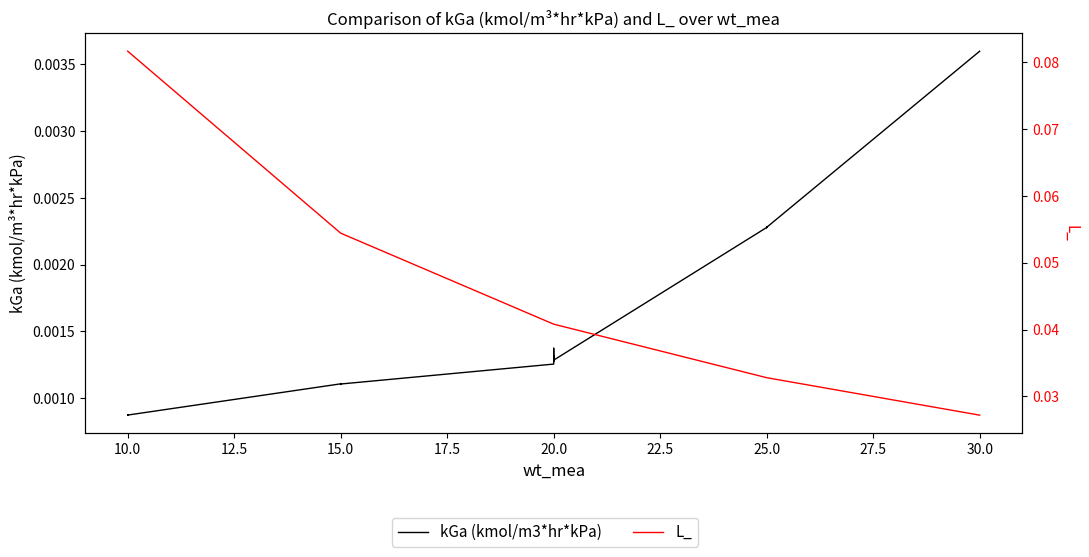

What is the sum of all L_ values?

2.1